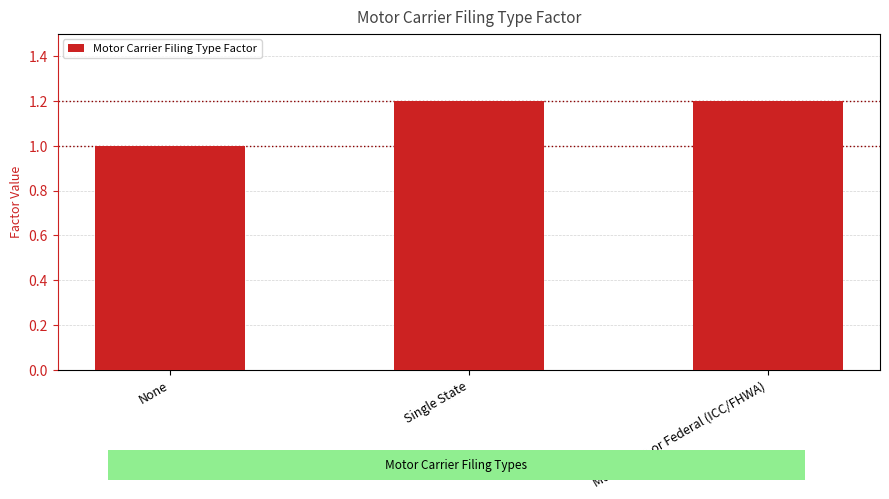

Between Multi-State or Federal (ICC/FHWA) and None, which is larger?

Multi-State or Federal (ICC/FHWA)